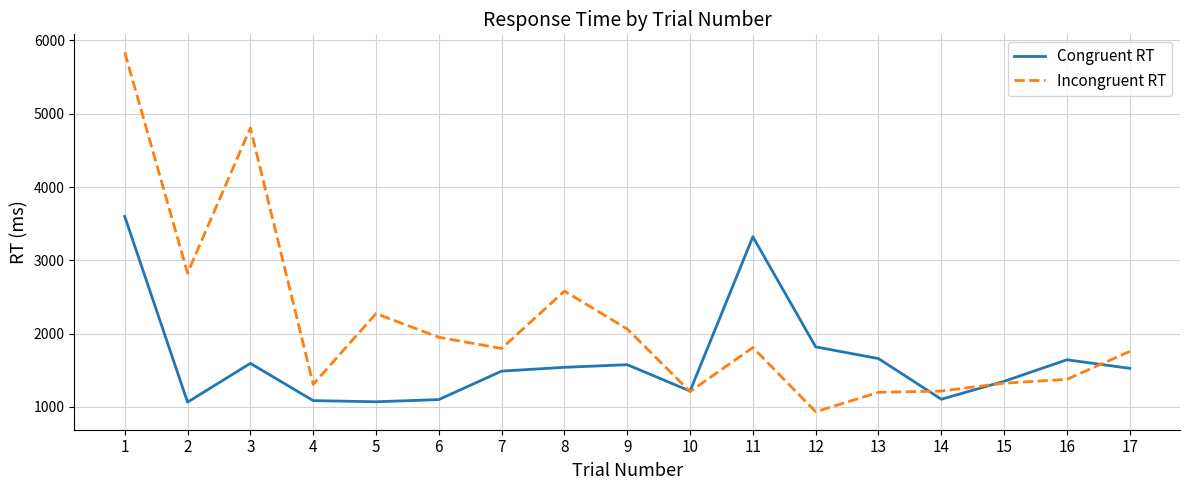

List the series in order of their peak value, highest first.

Incongruent RT, Congruent RT